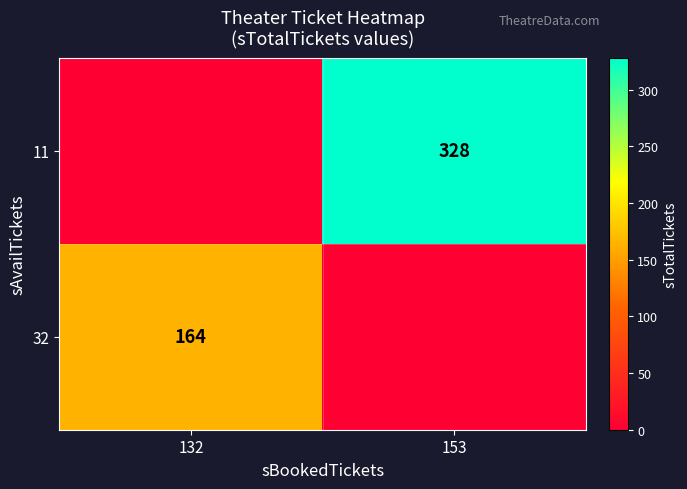

The 11 series shows 328 at 153. True or false?

True